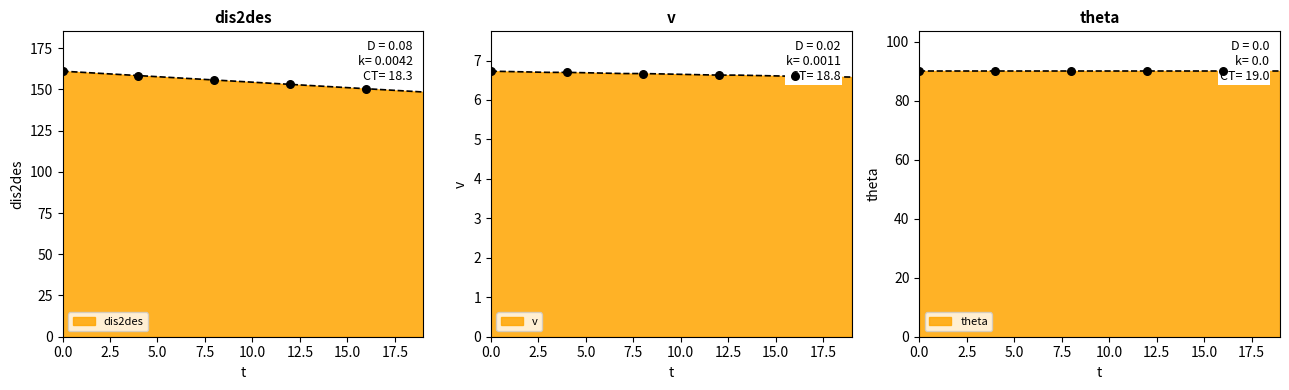

Which series reaches the maximum Y coordinate?

dis2des